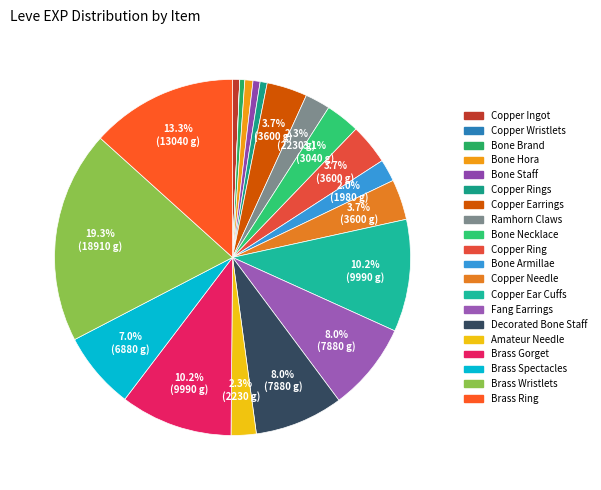

Count the number of slices in the pie.

20